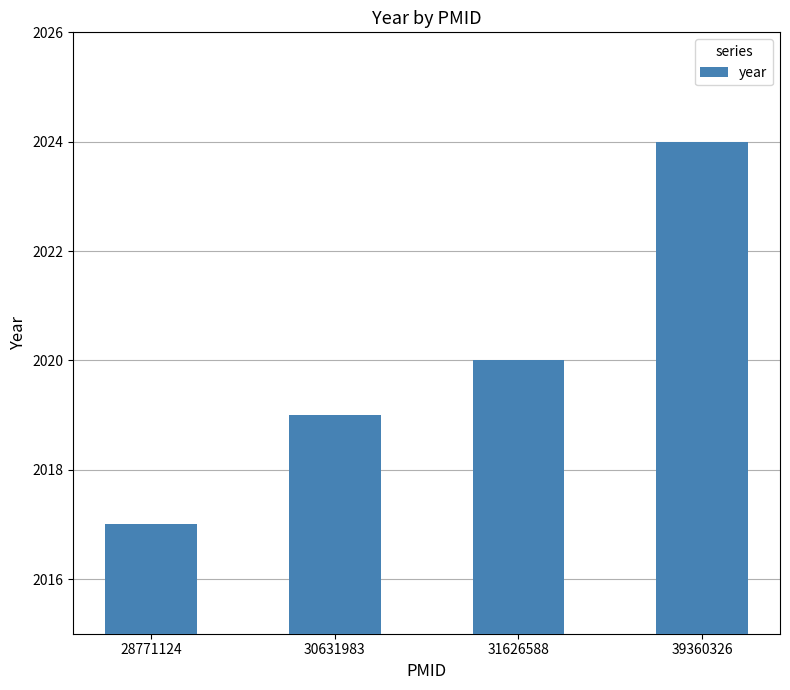

What is the value of the 2nd bar from the left?

2019